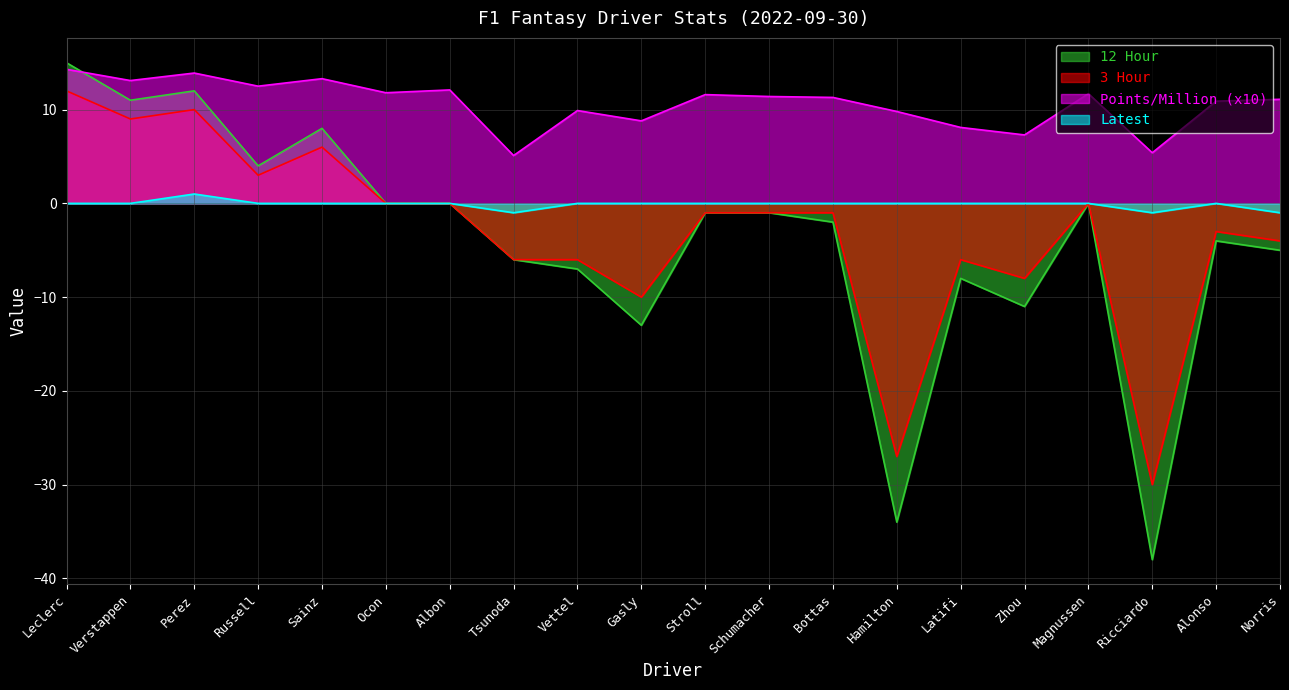

True or false: 12 Hour and 3 Hour cross at least once.

False